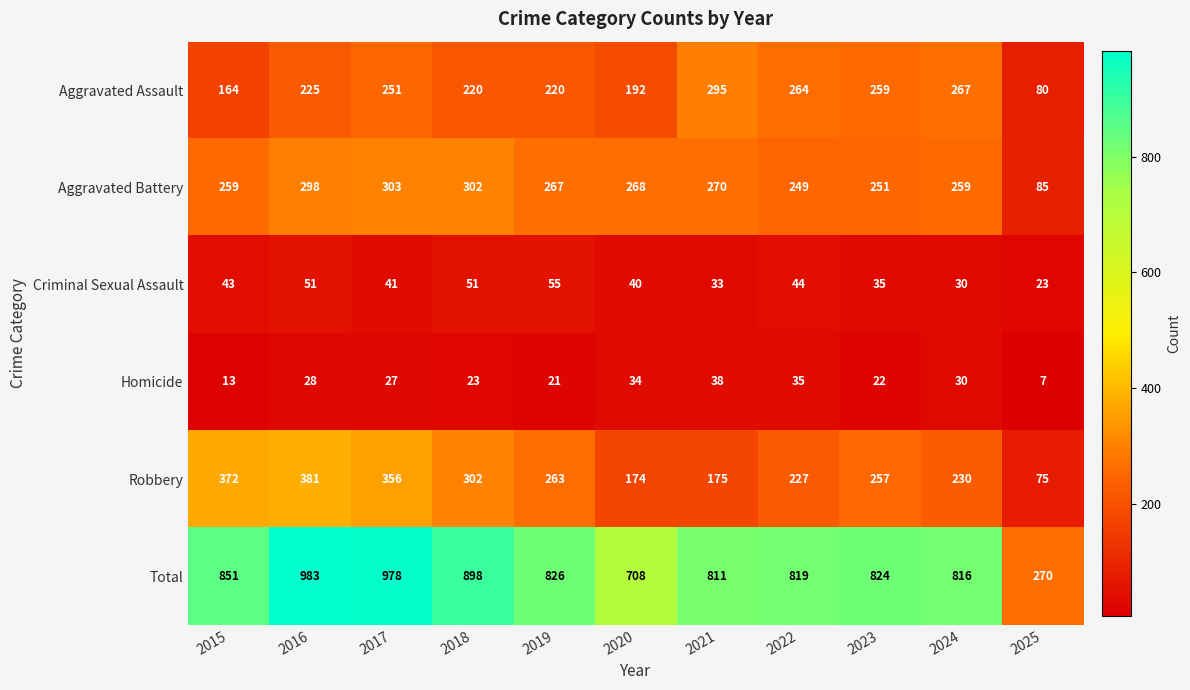

What is the sum of the Aggravated Assault values at 2024 and 2022?

531